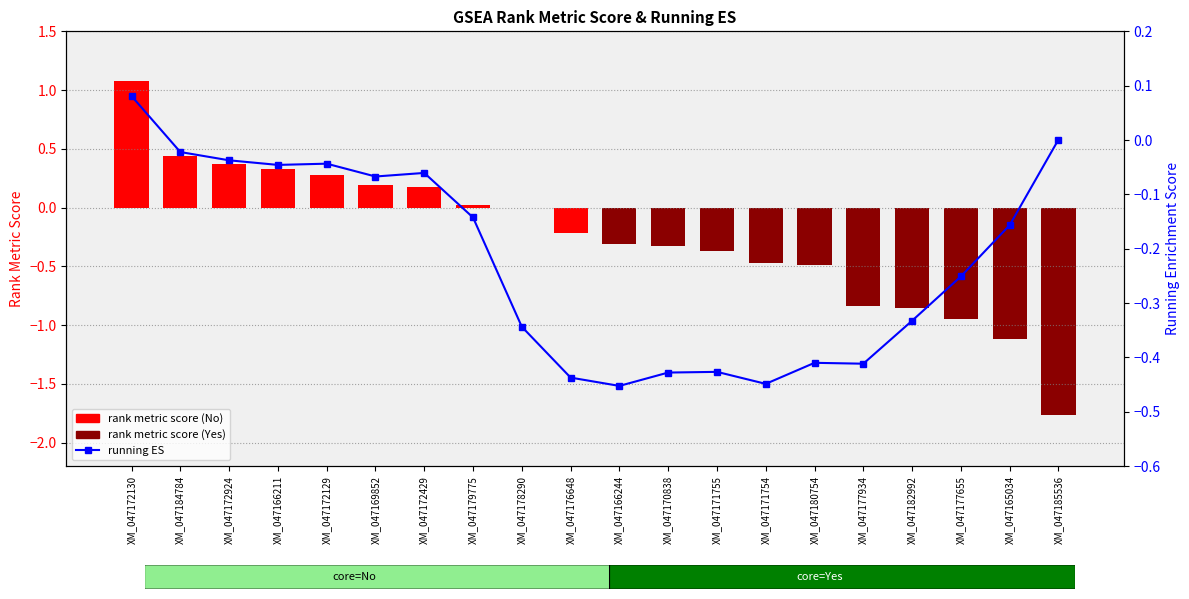

How many negative values are there?

18